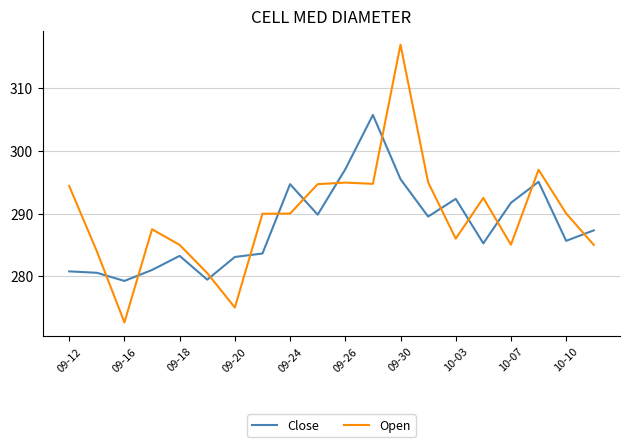

True or false: Close and Open intersect in this chart.

True